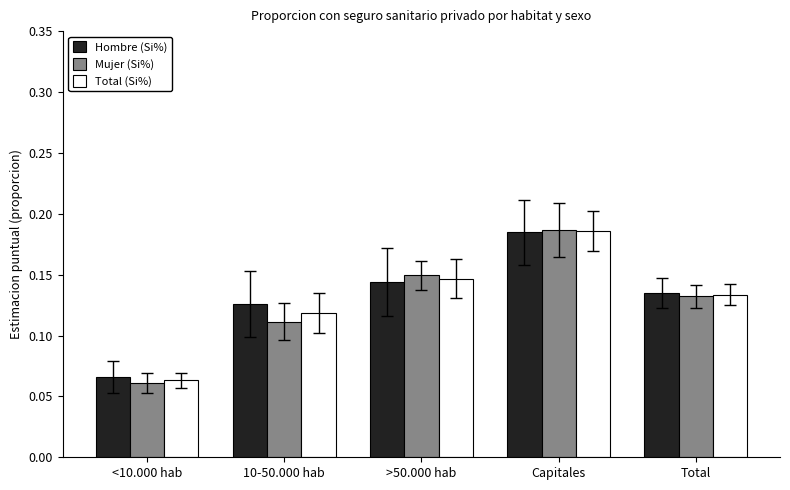

What is the total value across all series at Total?

0.4